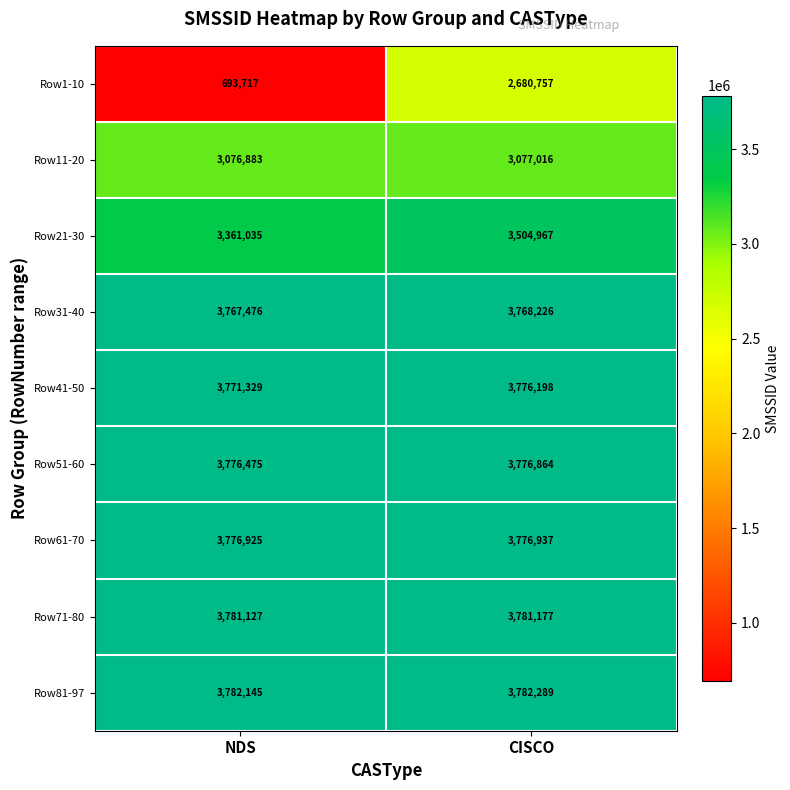

Which series has the largest total across all categories?

Row81-97